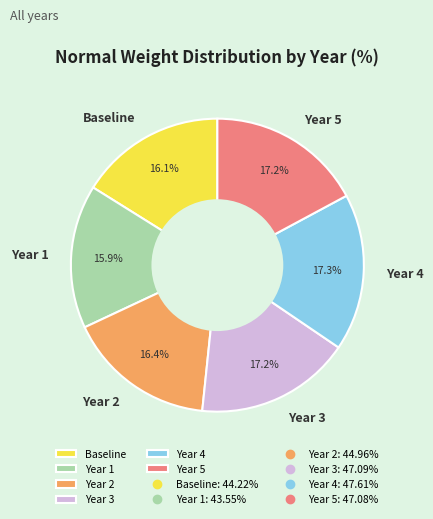

The Year 2 slice represents 2% of the pie. True or false?

False